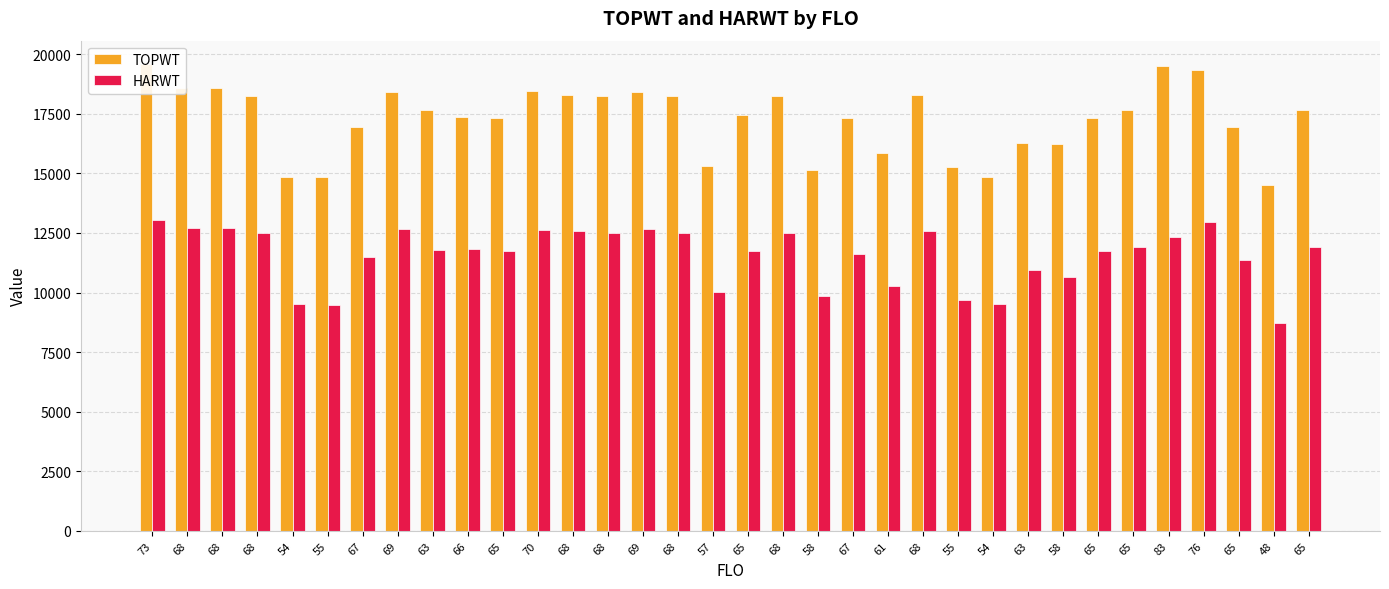

At how many categories does at least one series exceed 19283?

3